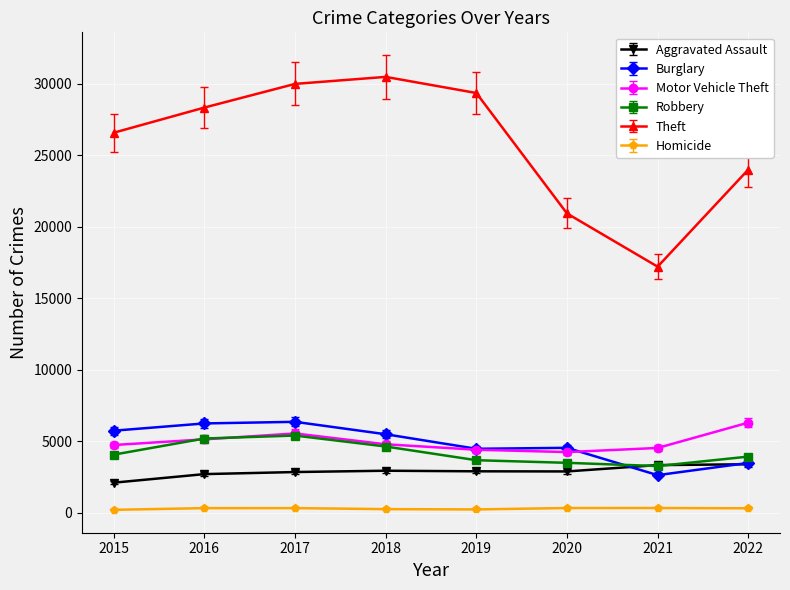

What is the total value across all series at 2017?

50527